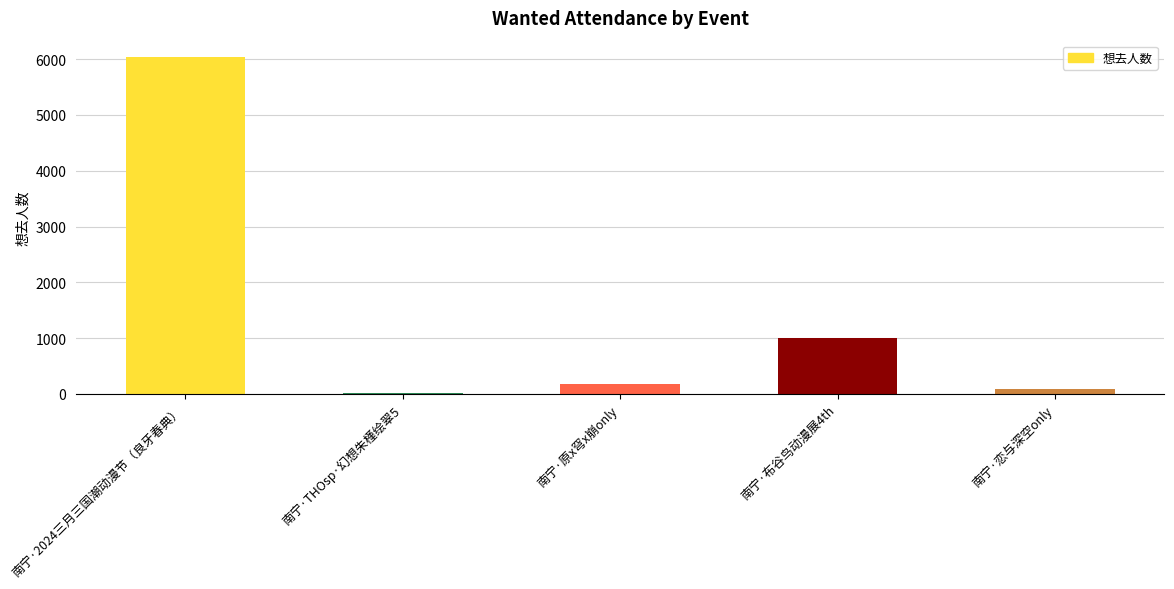

List the labels in order of value, largest first.

南宁·2024三月三国潮动漫节（良牙春典）, 南宁·布谷鸟动漫展4th, 南宁·原x穹x崩only, 南宁·恋与深空only, 南宁·THOsp·幻想朱槿绘翠5